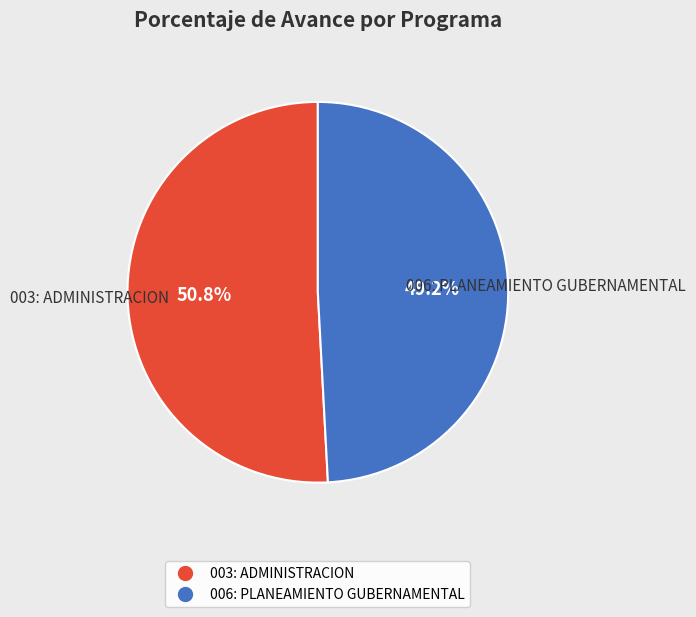

The 003: ADMINISTRACION slice represents 51% of the pie. True or false?

True